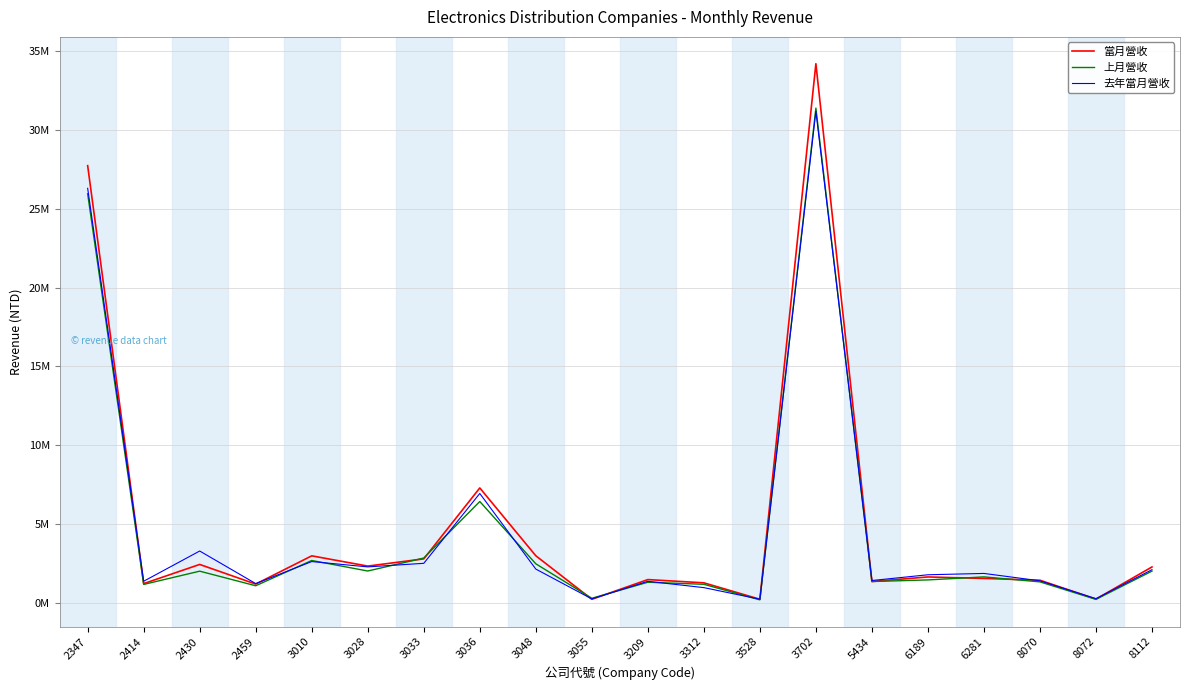

Reading left to right, extract all data points from this chart.

當月營收: 27721798	1237555	2451769	1207126	2997001	2347213	2804935	7298488	3002493	243993	1492643	1286479	246164	34183068	1369469	1659123	1566708	1451110	256729	2293025
上月營收: 25938213	1185637	2025938	1101228	2703209	2035689	2857054	6439975	2492999	307968	1324686	1193616	208321	31367912	1369521	1471442	1663513	1347284	239697	2030373
去年當月營收: 26288906	1387623	3302952	1238823	2633519	2297363	2522153	6948658	2159041	266152	1382838	982480	249211	31166875	1433098	1797530	1882290	1414439	282688	2120053